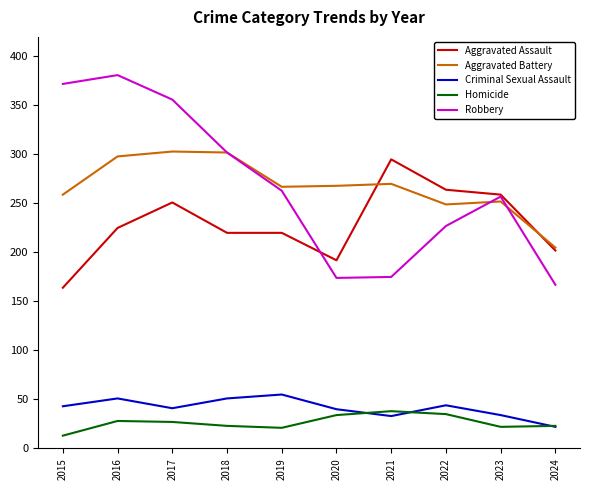

In Homicide, how many points are higher than both neighbors (excluding endpoints)?

2